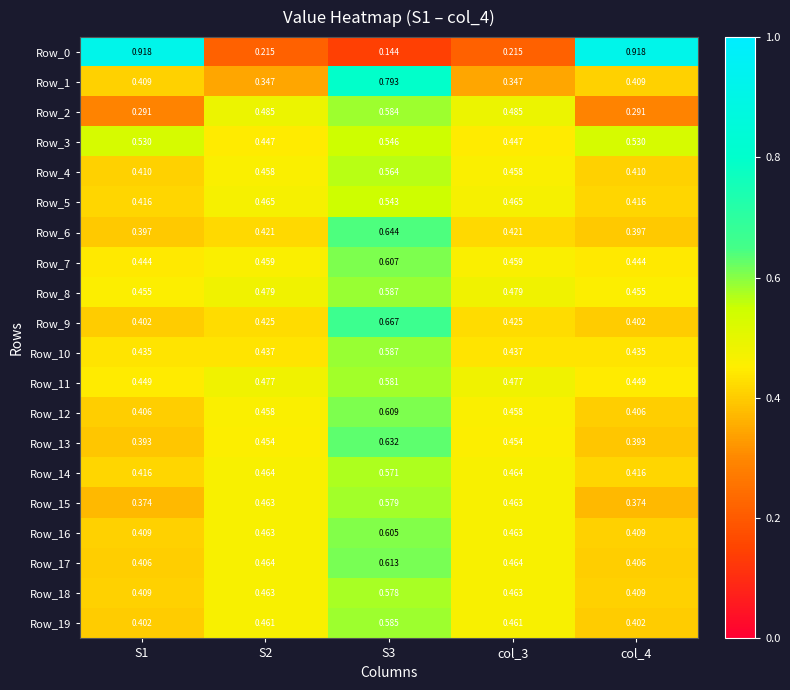

At which category is the sum across all series the highest?

S3